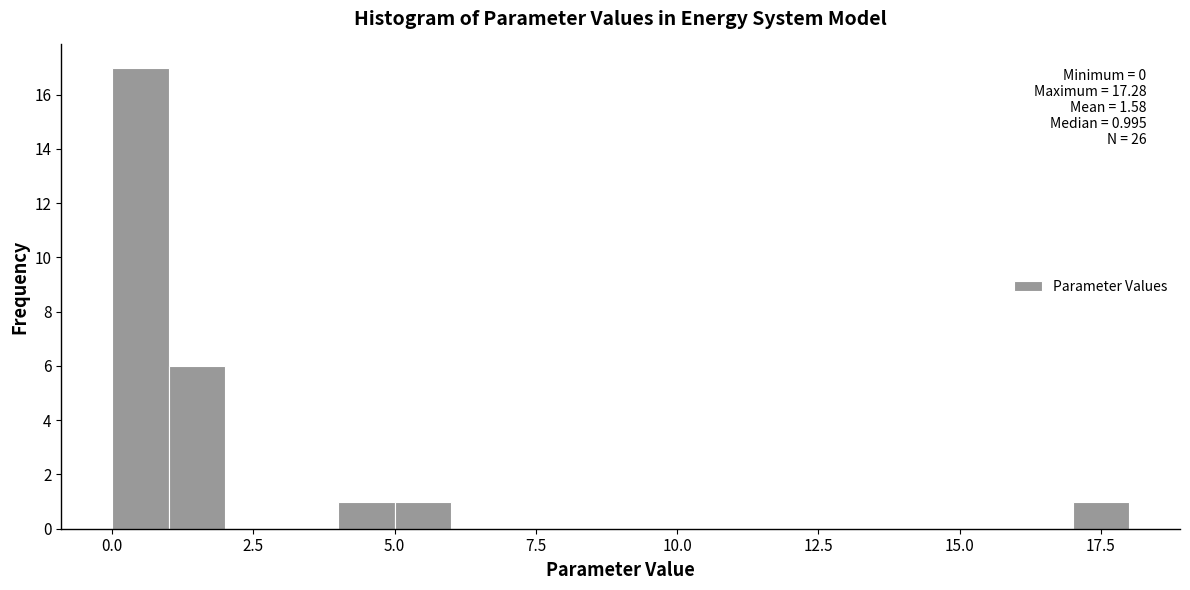

Read against the x-axis, roughly where is the centre of the tallest bar?

0.5